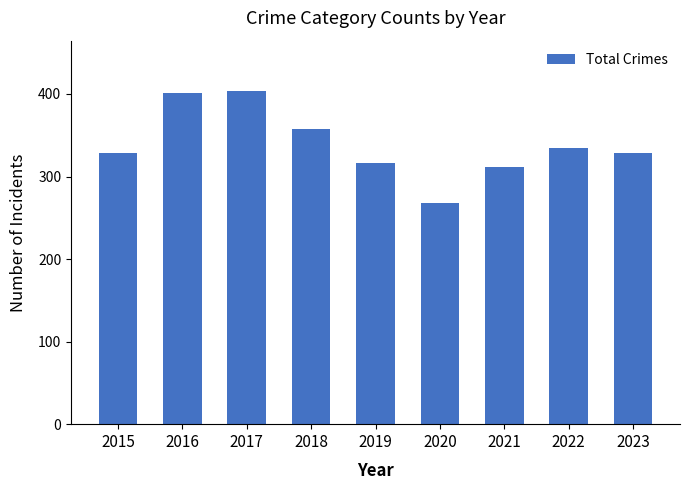

Which has a higher value, 2015 or 2021?

2015